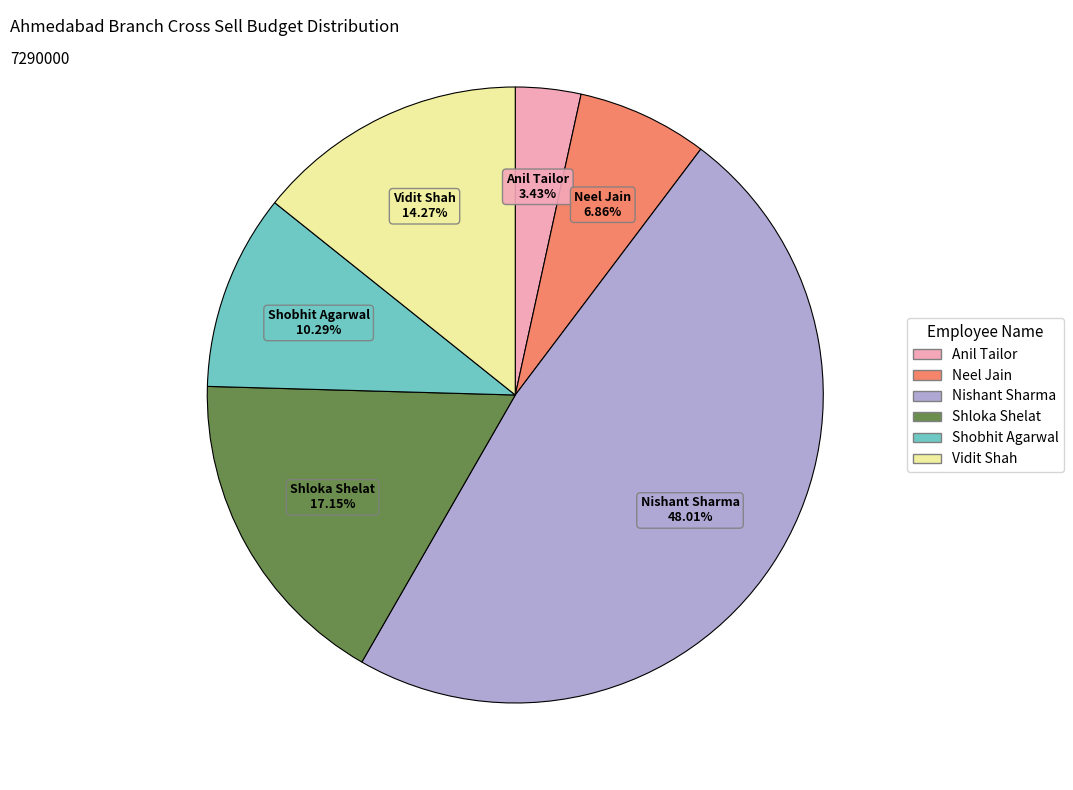

How many segments does this pie chart have?

6